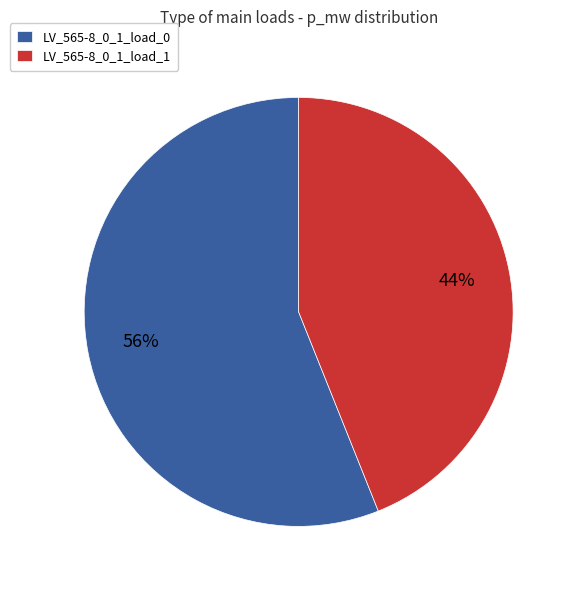

The LV_565-8_0_1_load_1 slice represents 33% of the pie. True or false?

False